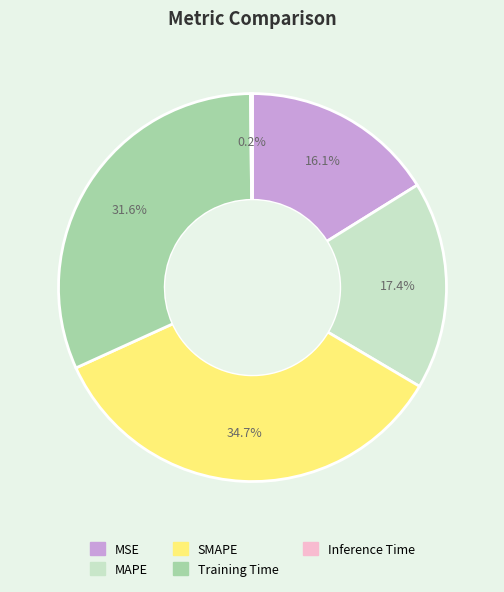

True or false: Training Time accounts for 32% of the total.

True